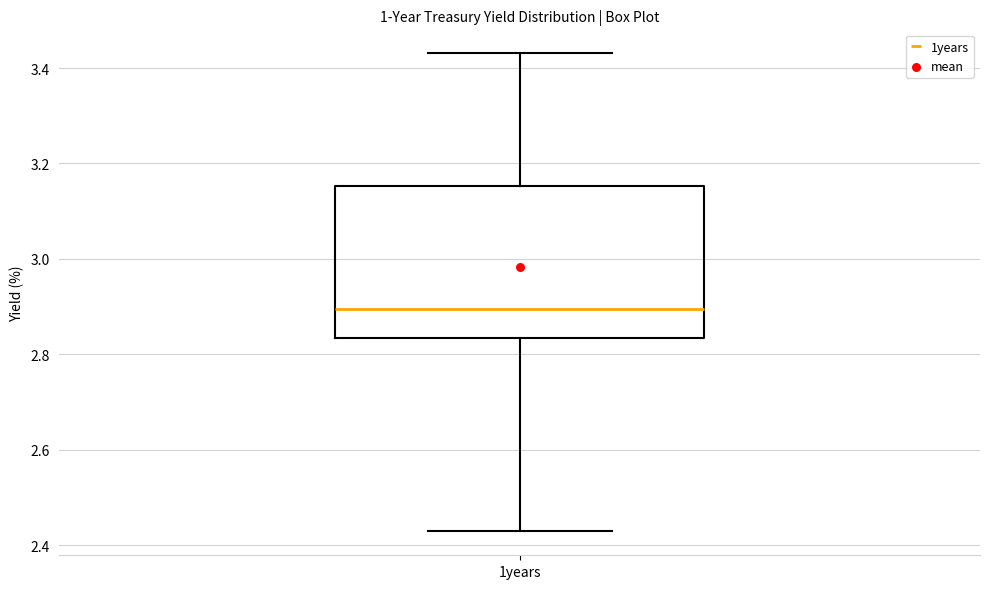

Transcribe this box plot: give where the median line is, the range the box spans, and where the two whiskers end, as read against the y-axis. The values are not printed on the chart, so give them approximately, as read against the axis.

median 2.90, box 2.84 to 3.16, whiskers 2.42 to 3.44